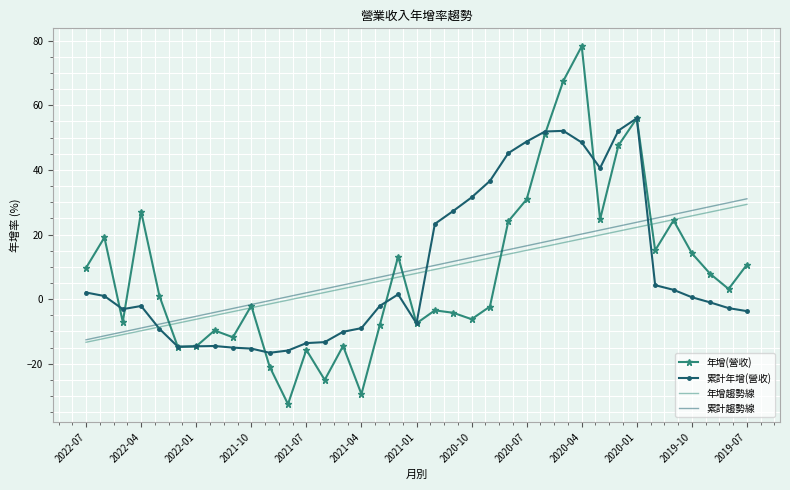

What is the difference between the maximum and minimum values in the 累計年增(營收) series?

72.6